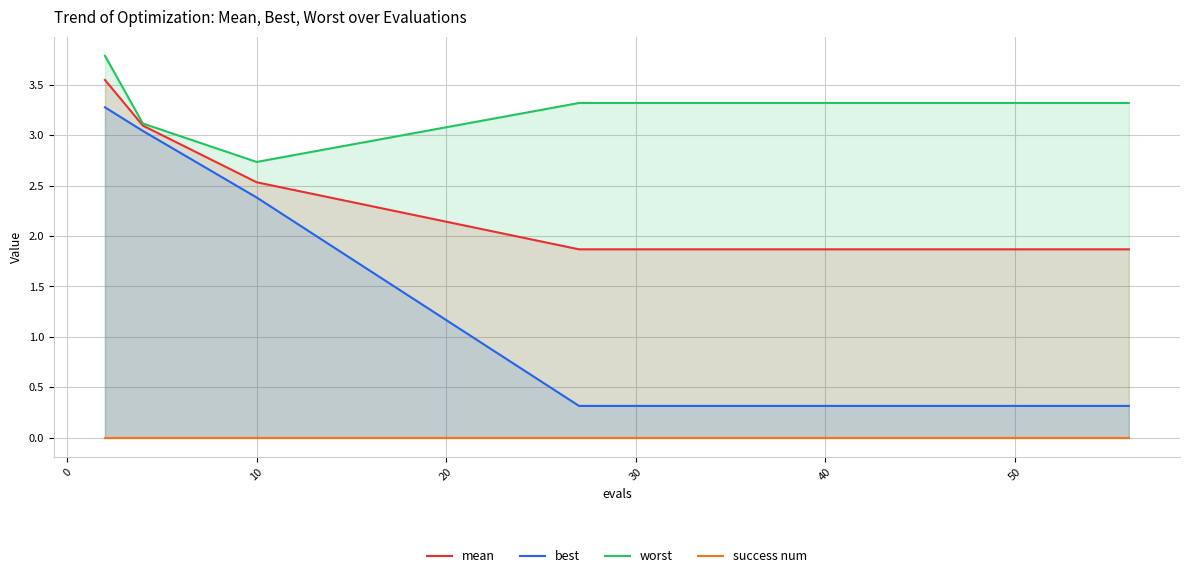

What is the difference between the maximum and minimum values in the worst series?

1.1